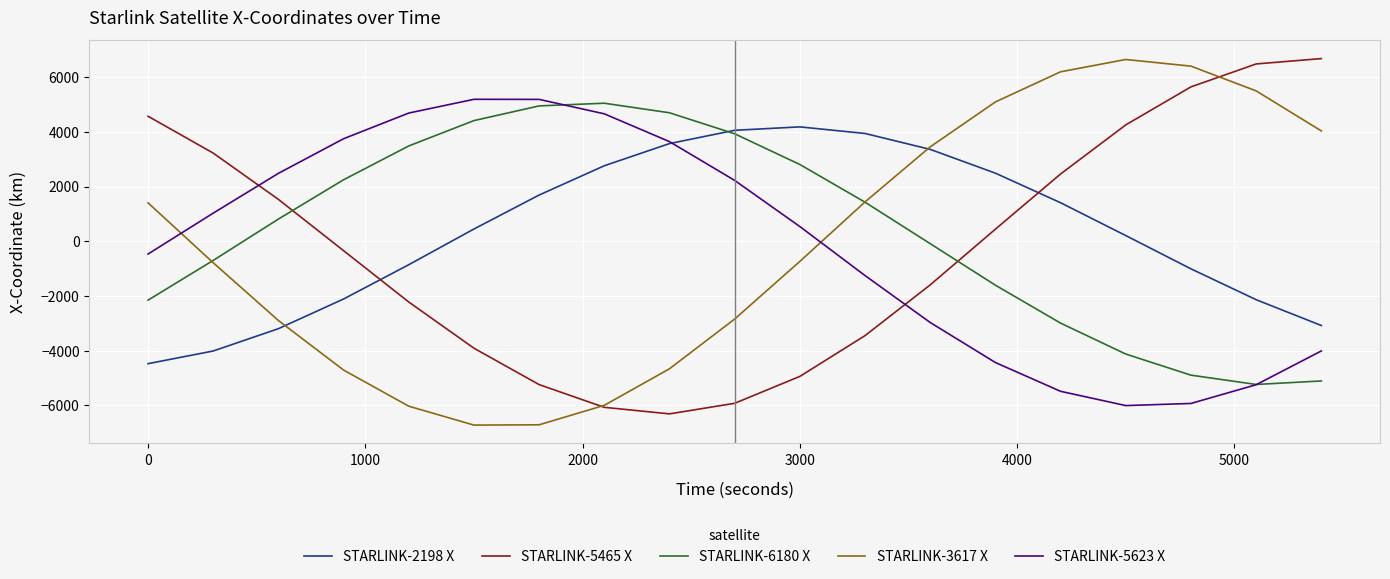

After their last crossing, which series has the higher values: STARLINK-5623 X or STARLINK-5465 X?

STARLINK-5465 X